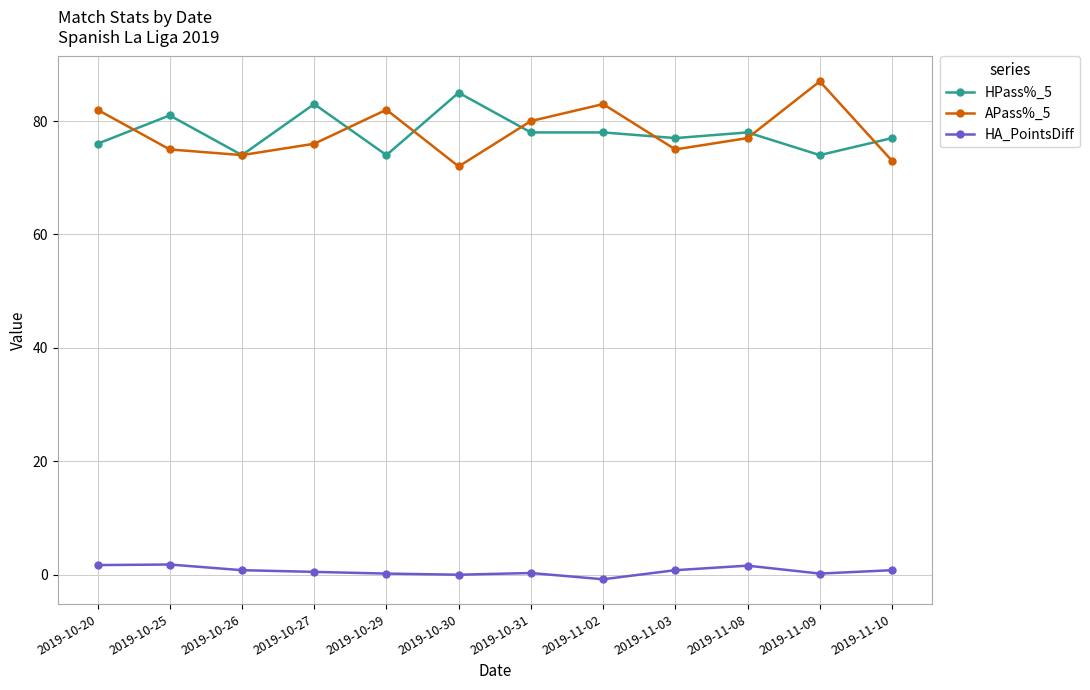

True or false: APass%_5 and HA_PointsDiff intersect in this chart.

False